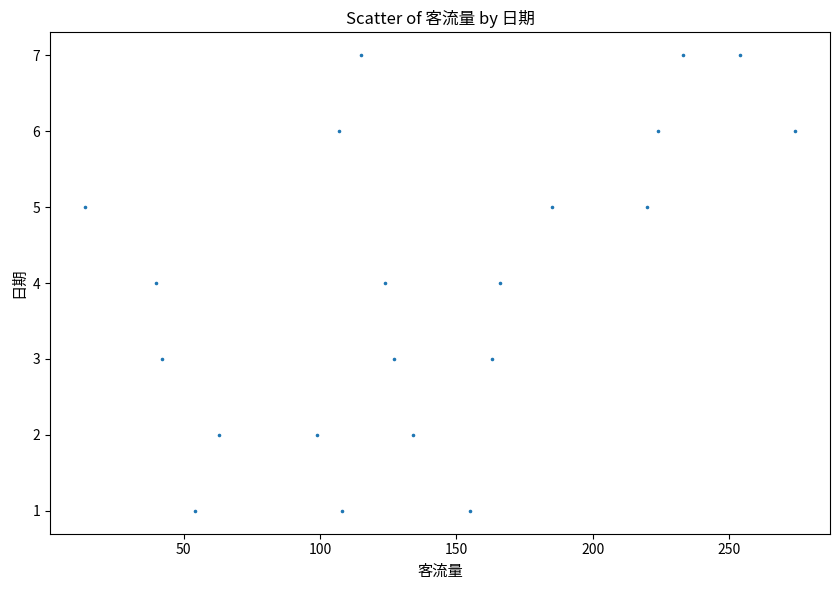

What is the range of Y values (max minus min)?

6